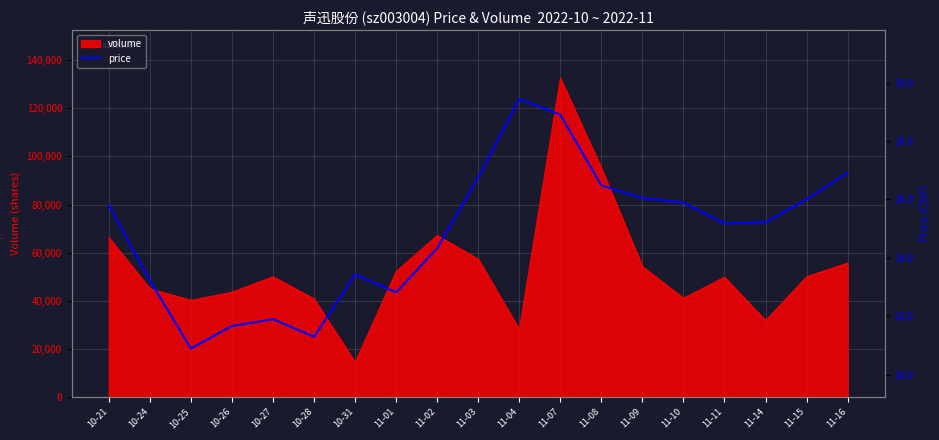

What is the value of the 3rd point from the left?

20.9